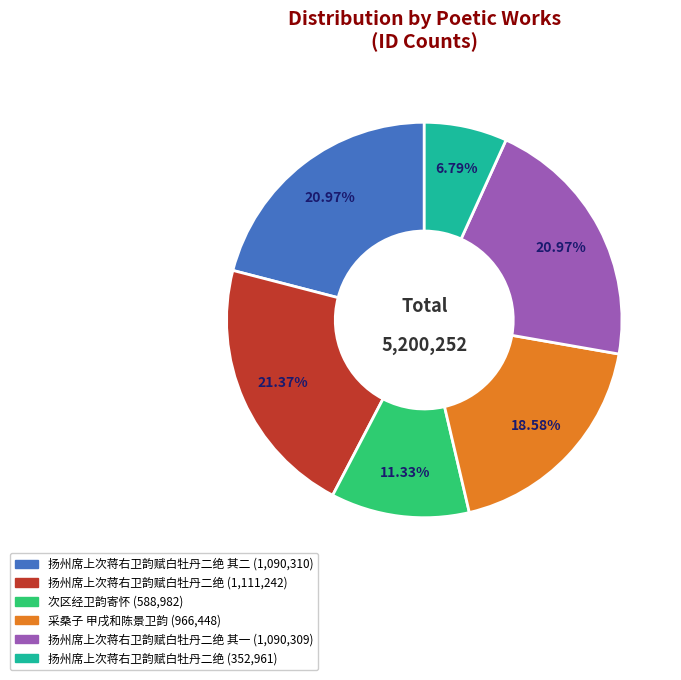

Is there a majority slice in this chart?

No